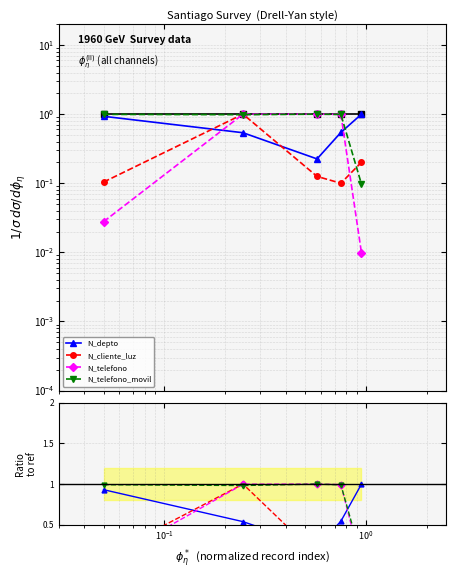

True or false: N_telefono_movil and N_cliente_luz cross at least once.

True